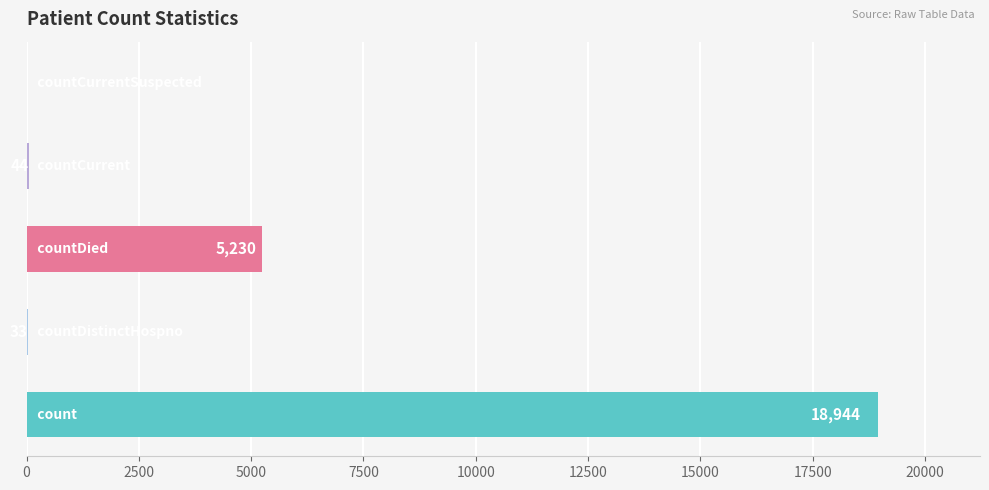

What is the greatest value displayed?

18944